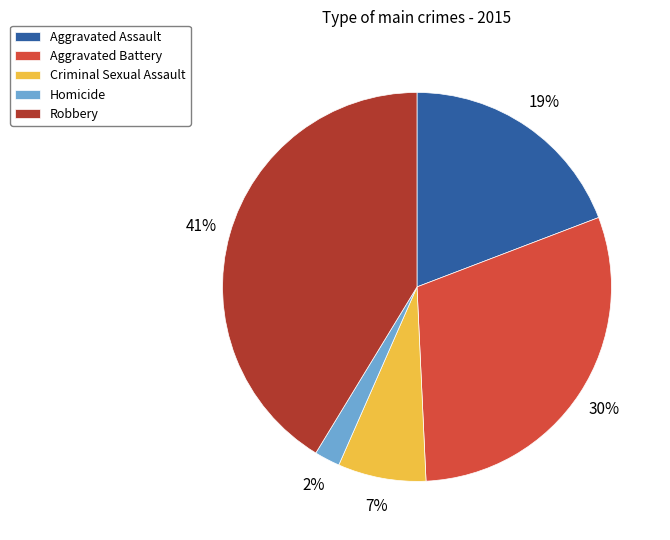

Between Homicide and Criminal Sexual Assault, which is larger?

Criminal Sexual Assault